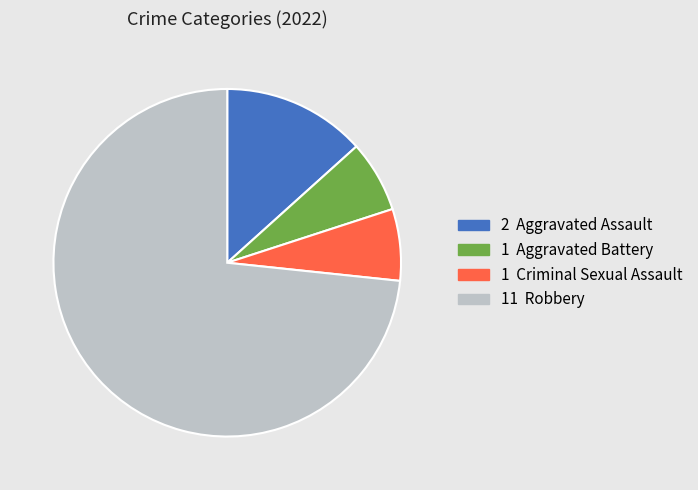

Is there a majority slice in this chart?

Yes